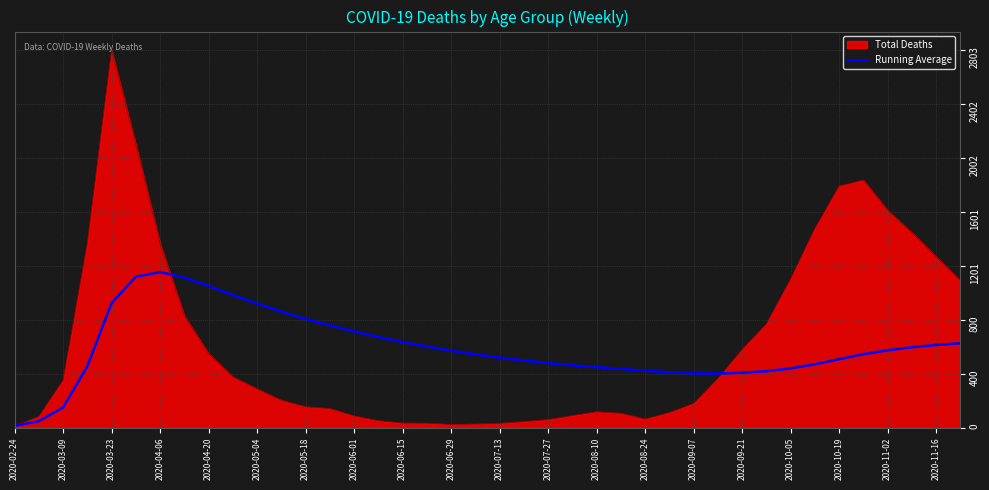

Which series has the widest spread of values?

Total Deaths